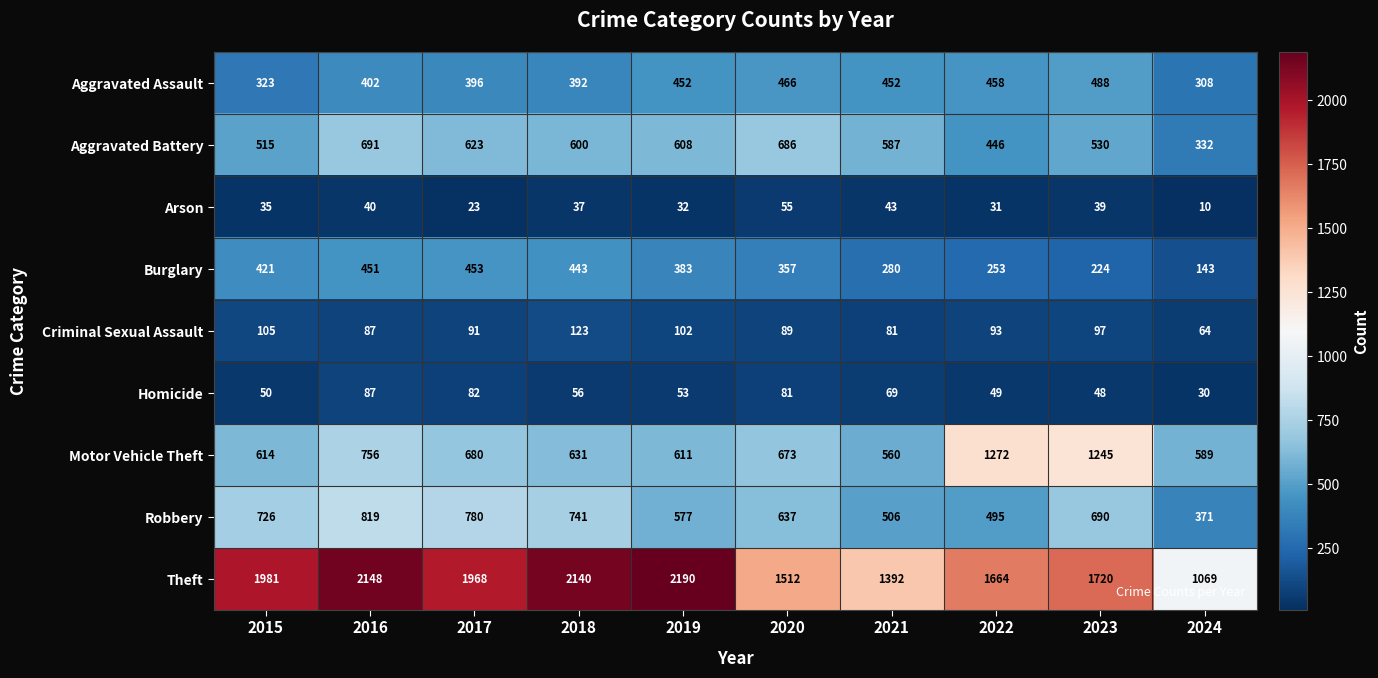

True or false: Robbery has a value of 761 at 2021.

False